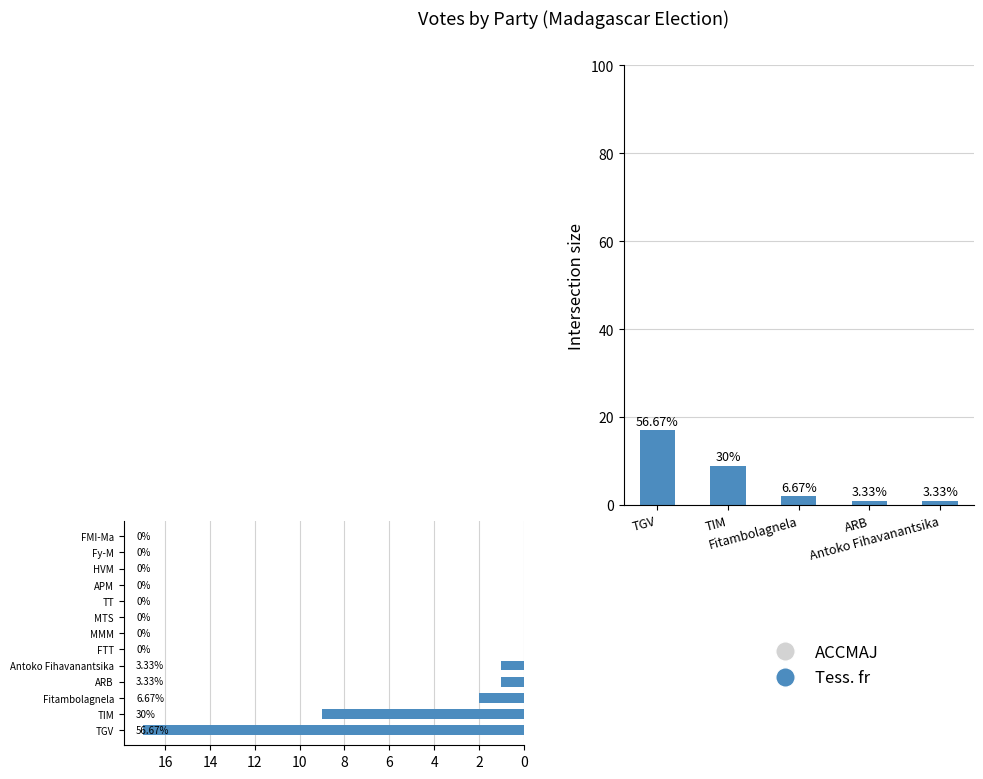

Does the chart contain stacked bars?

No